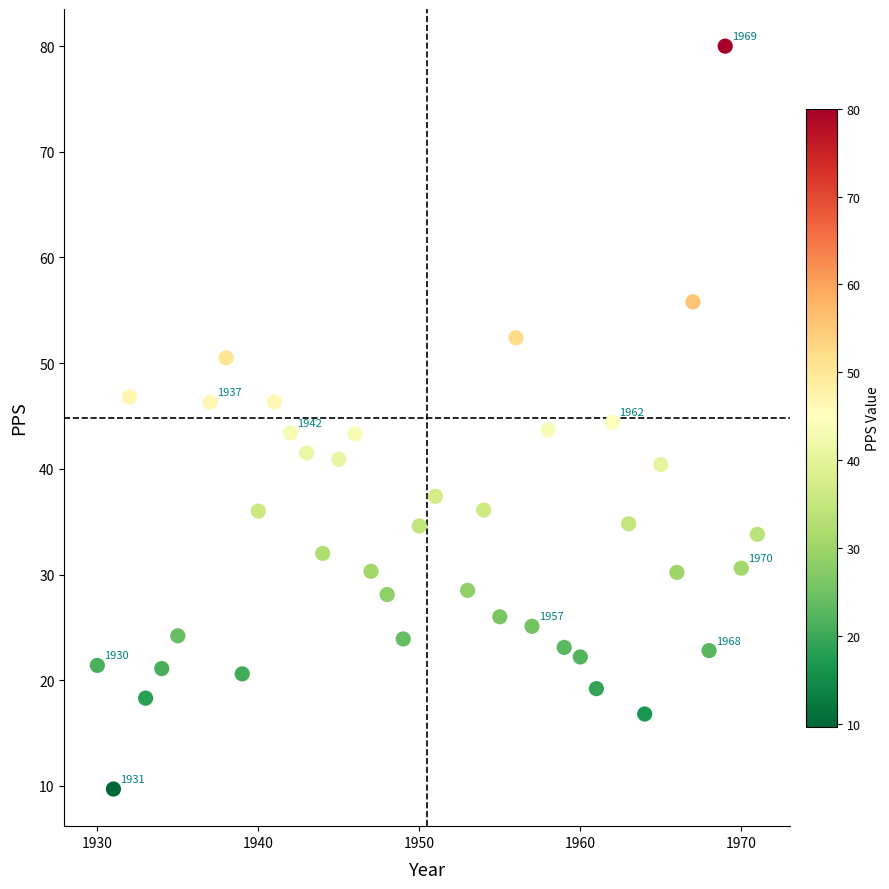

What is the range of Y values (max minus min)?

70.3